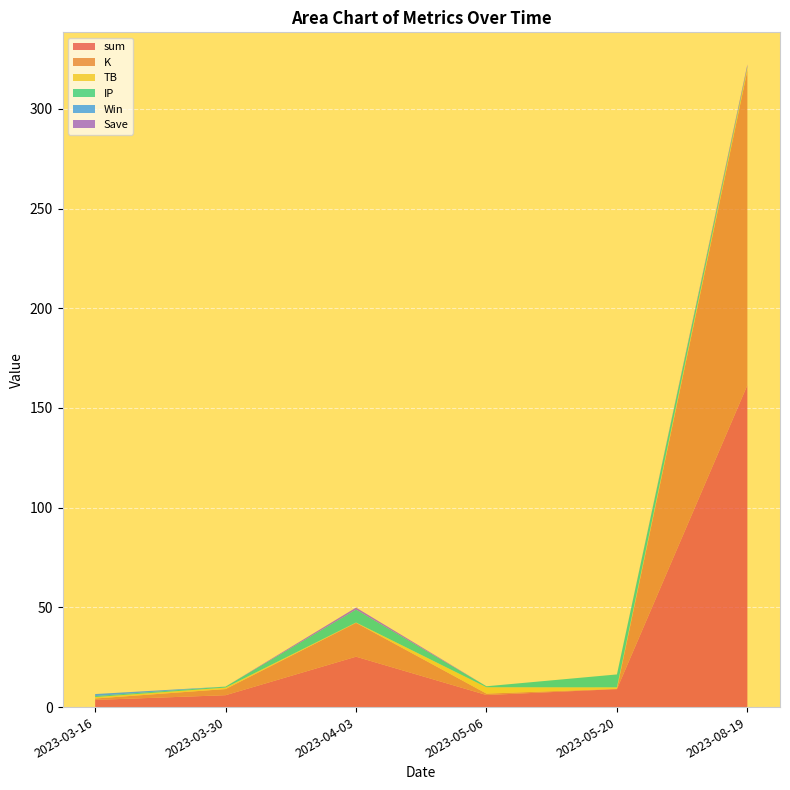

Reading left to right, transcribe all the data shown in this chart.

sum: 2023-03-16=3.6	2023-03-30=6.0	2023-04-03=25.3	2023-05-06=6.0	2023-05-20=9.0	2023-08-19=161.5
K: 2023-03-16=0.7	2023-03-30=3.1	2023-04-03=17.0	2023-05-06=0.7	2023-05-20=0.2	2023-08-19=157.8
TB: 2023-03-16=0.7	2023-03-30=0.7	2023-04-03=0.2	2023-05-06=3.2	2023-05-20=0.7	2023-08-19=1.5
IP: 2023-03-16=0.5	2023-03-30=0.5	2023-04-03=6.5	2023-05-06=0.5	2023-05-20=6.5	2023-08-19=0.5
Win: 2023-03-16=1.0	2023-03-30=0.0	2023-04-03=0.0	2023-05-06=0.0	2023-05-20=0.0	2023-08-19=0.0
Save: 2023-03-16=0.0	2023-03-30=0.0	2023-04-03=1.0	2023-05-06=0.0	2023-05-20=0.0	2023-08-19=1.0